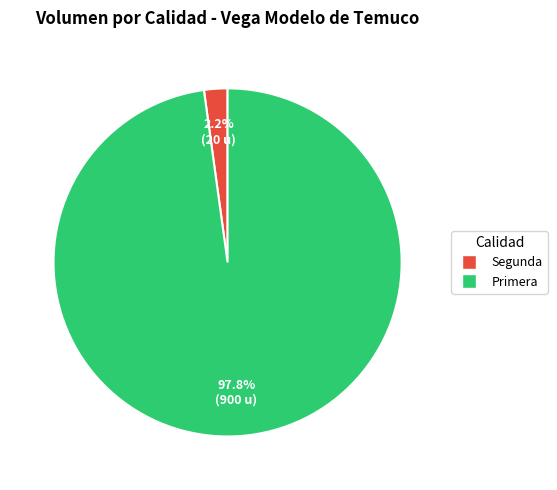

How many slices are in this pie chart?

2